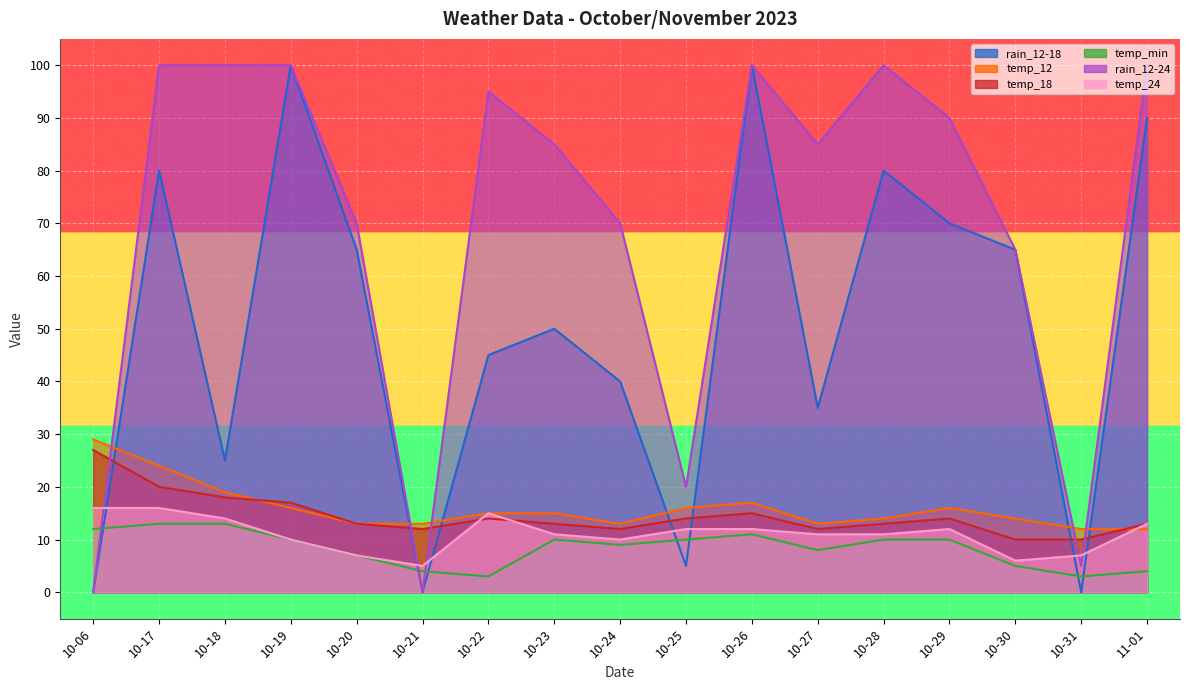

Read the temp_24 value at 10-29.

12